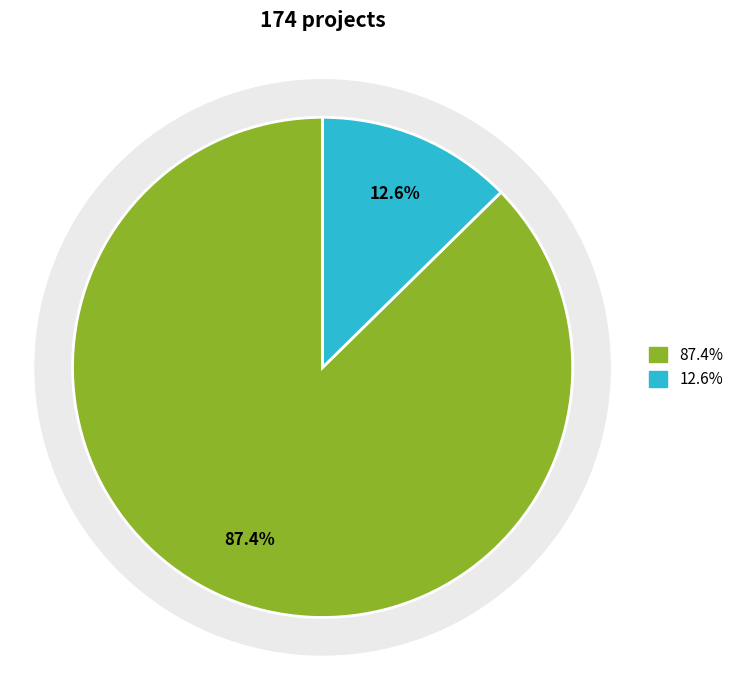

Is it true that DIA is 87% of the pie?

True